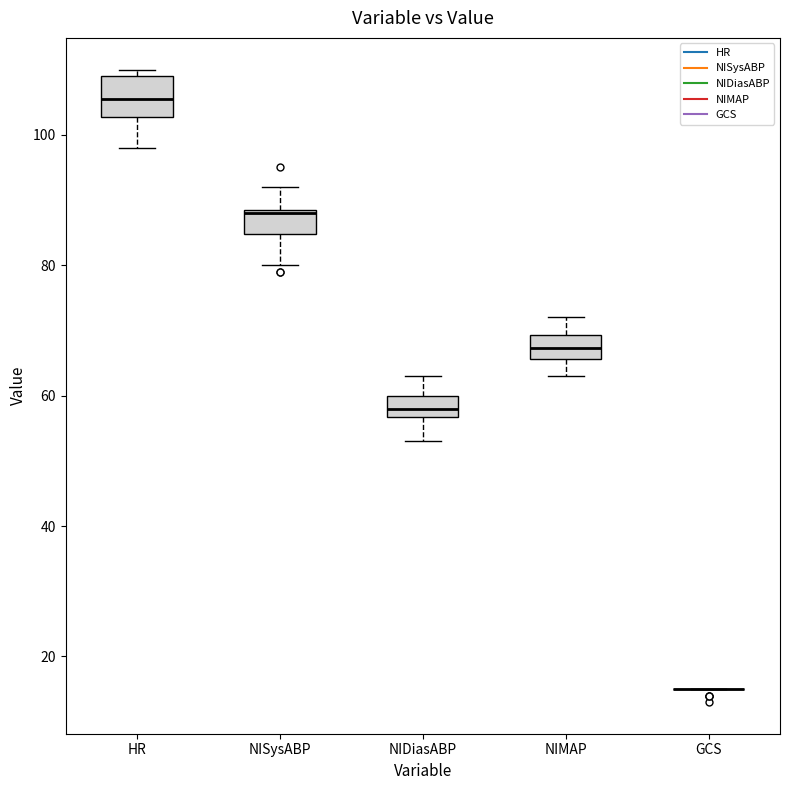

Reading left to right, read every box against the y-axis: the position of its median line, the range the box covers, and the ends of its whiskers. The values are not printed on the chart, so give them approximately, as read against the axis.

HR: median 106, box 102 to 110, whiskers 98 to 110 (just above the box's upper edge)
NISysABP: median 88, box 84 to 88, whiskers 80 to 92
NIDiasABP: median 58, box 56 to 60, whiskers 54 to 64
NIMAP: median 68, box 66 to 70, whiskers 64 to 72
GCS: box collapsed to a line at 16, whiskers 16 to 16